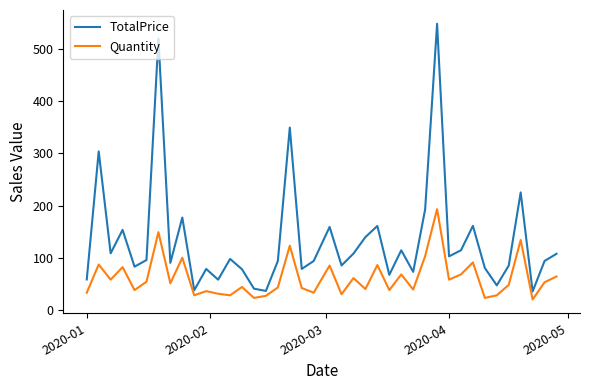

Which series has the largest range (max minus min)?

TotalPrice